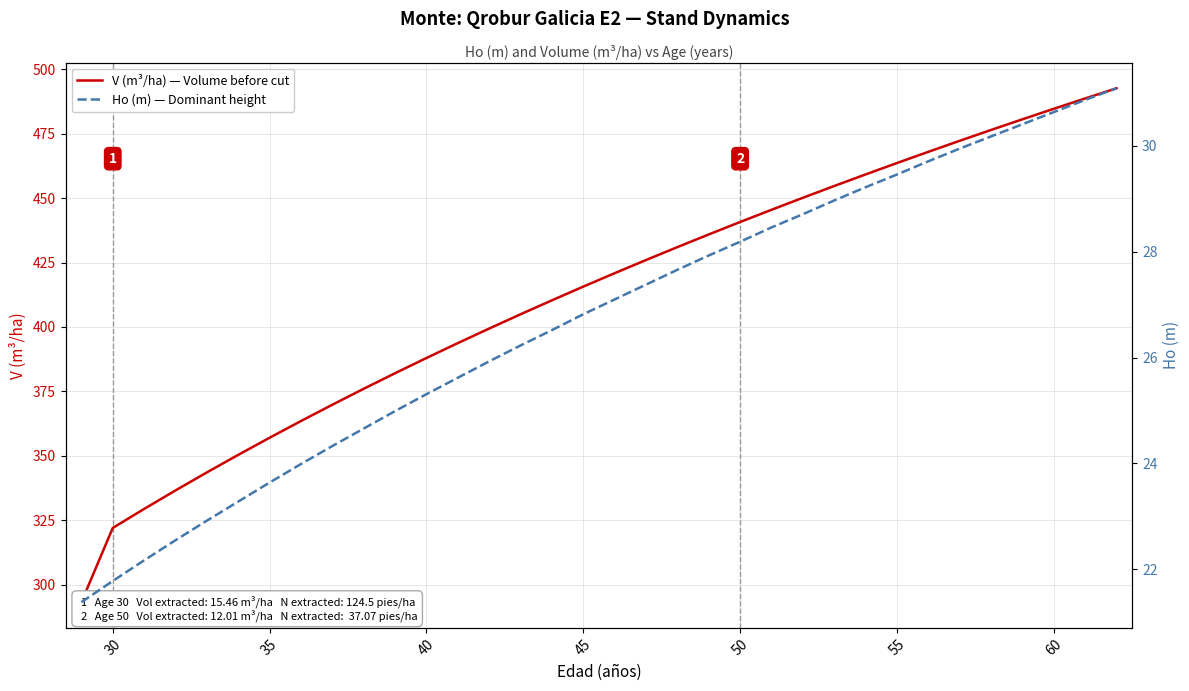

What is the difference between the second highest and minimum values in the Ho (m) — Dominant height series?

9.5